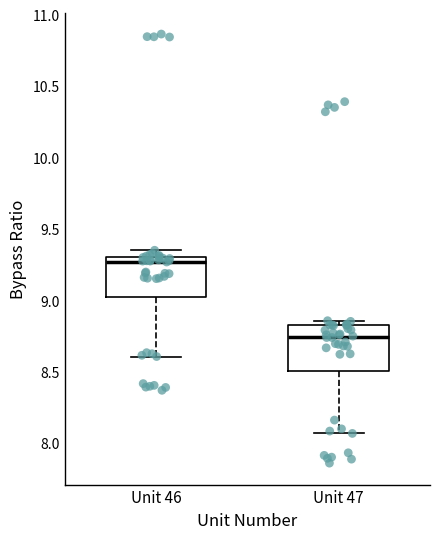

Where is the lower edge of the box for Unit 47 on the y-axis? The values are not printed on the chart, so give them approximately, as read against the axis.

8.50